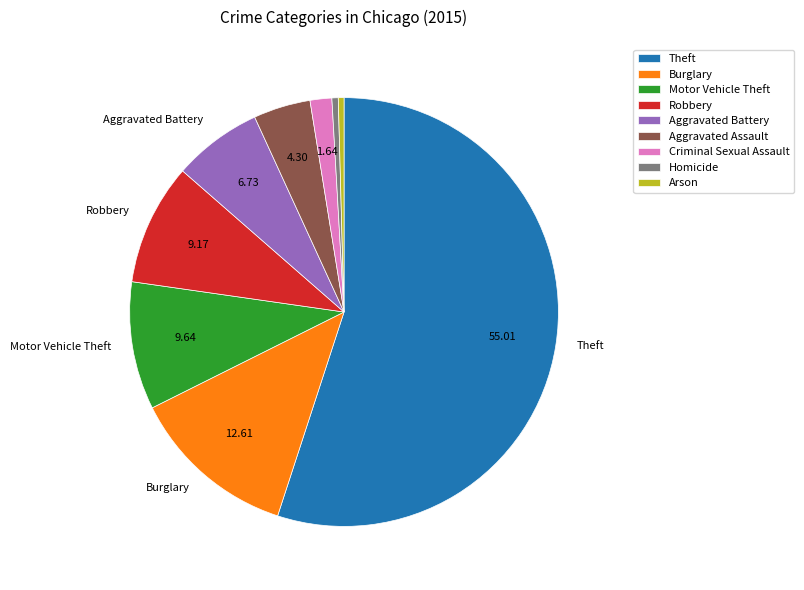

Do Aggravated Assault and Motor Vehicle Theft together represent more than half of the pie?

No